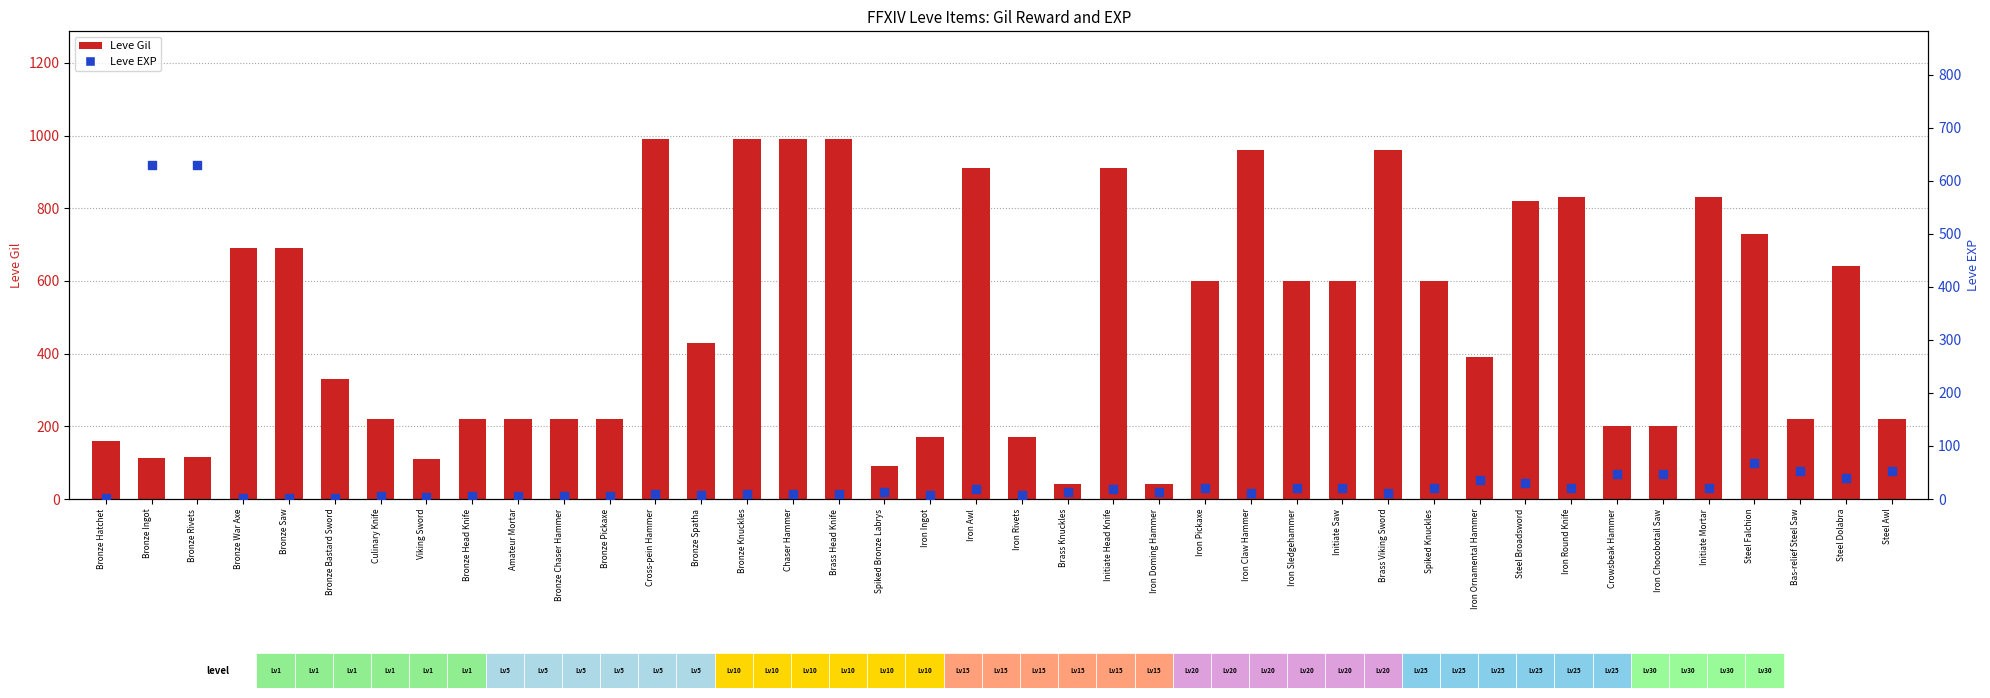

Which series has the largest Y range (max minus min)?

Leve Gil